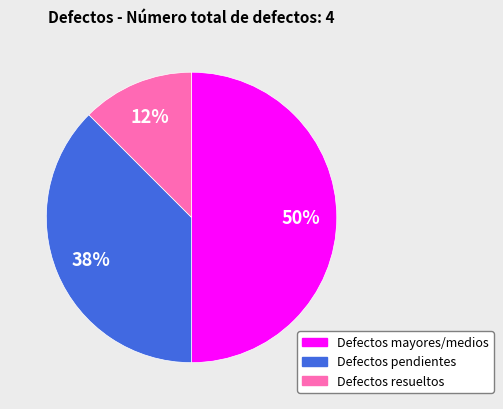

Approximately how many times larger is the value at Defectos resueltos compared to Defectos pendientes?

0.3